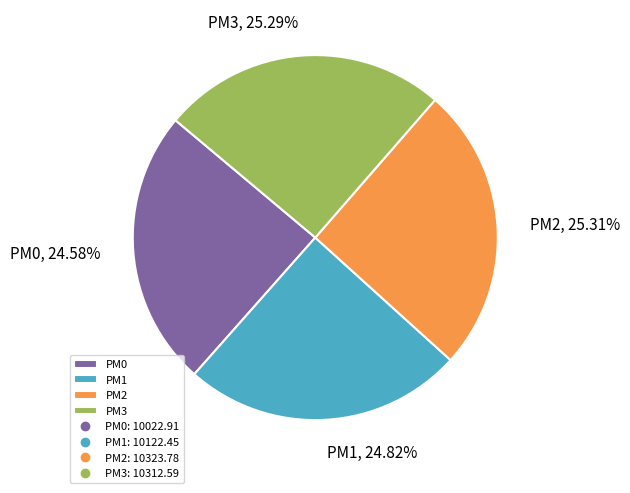

To the nearest percent, what is the difference between the largest and smallest slice percentages?

1%